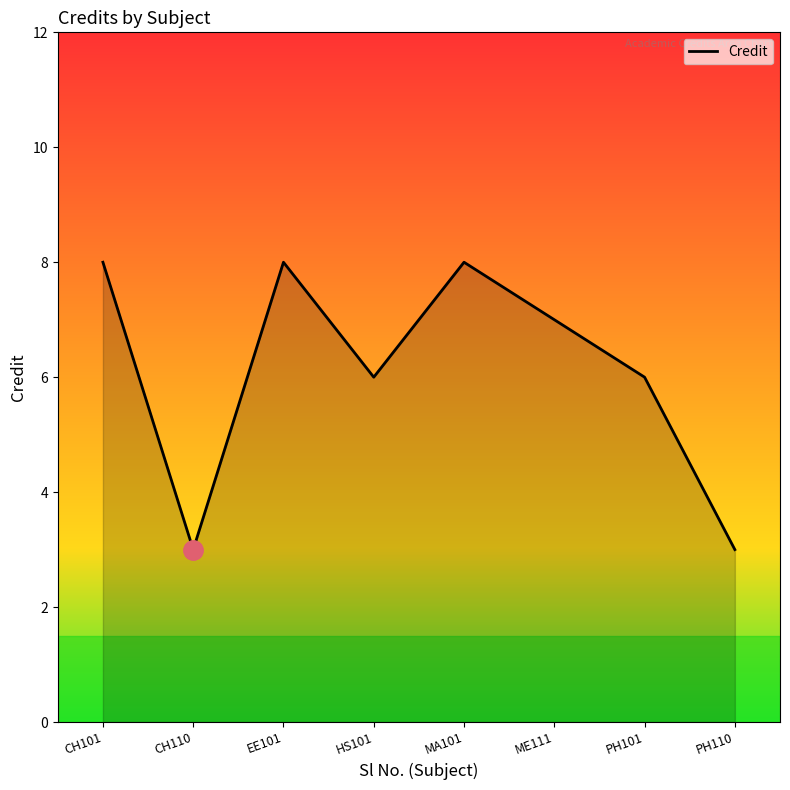

Approximately how many times larger is the value at PH110 compared to EE101?

0.4